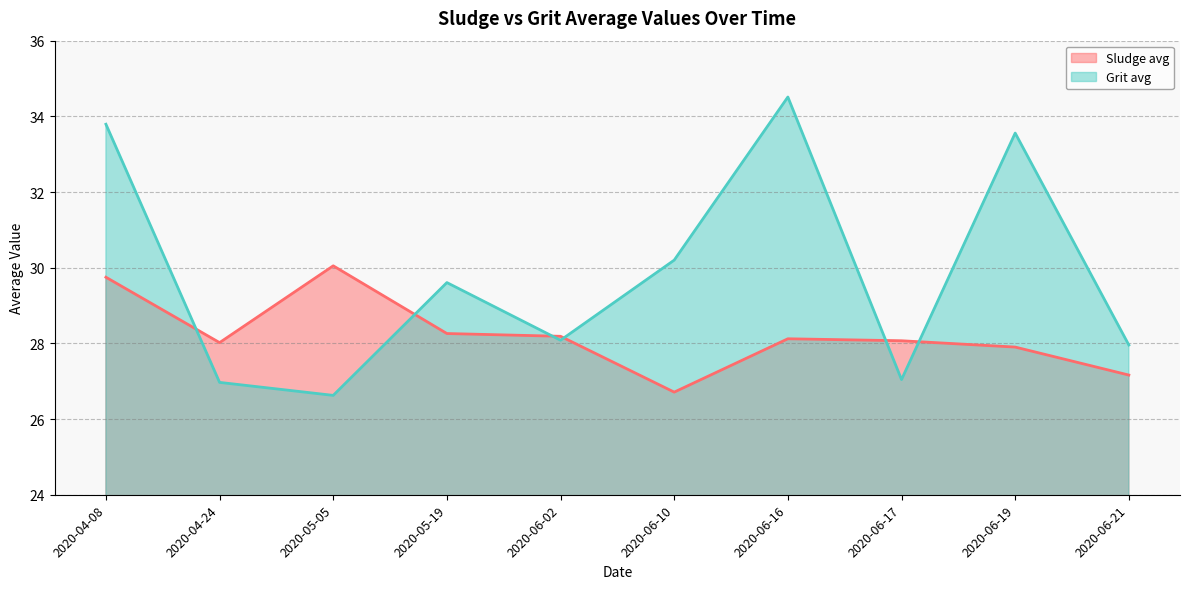

How many values in the Sludge avg series are below 28?

3